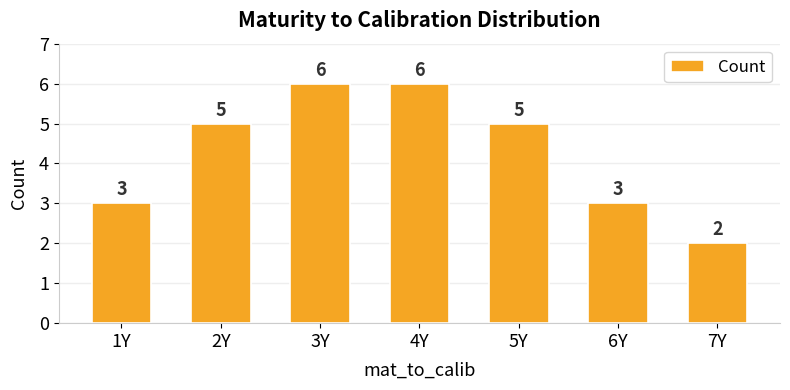

How many values are between 3 and 6?

6